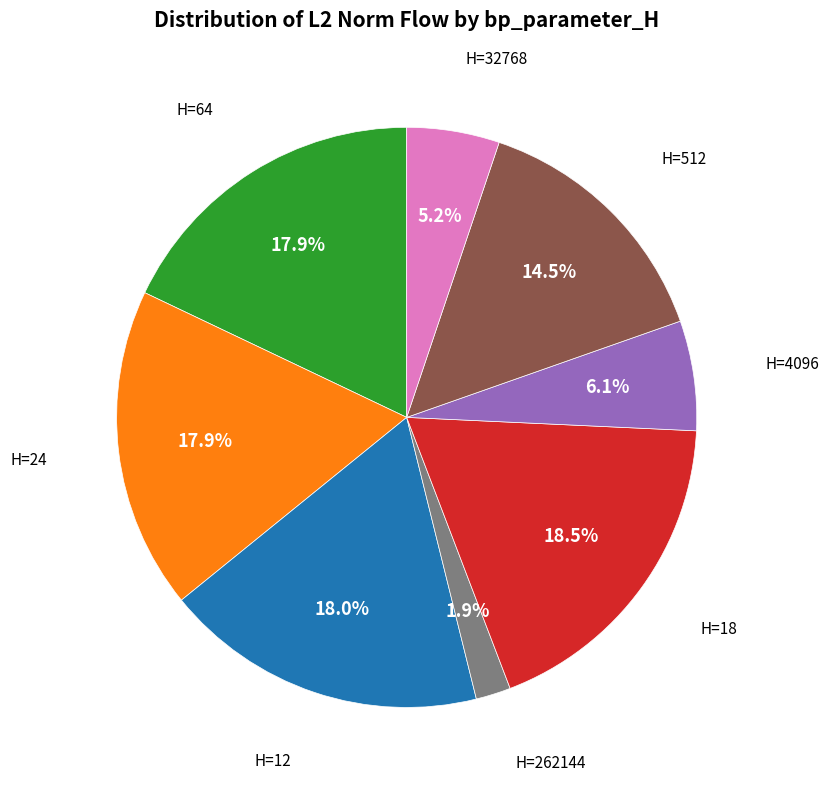

Does any single category account for the majority?

No